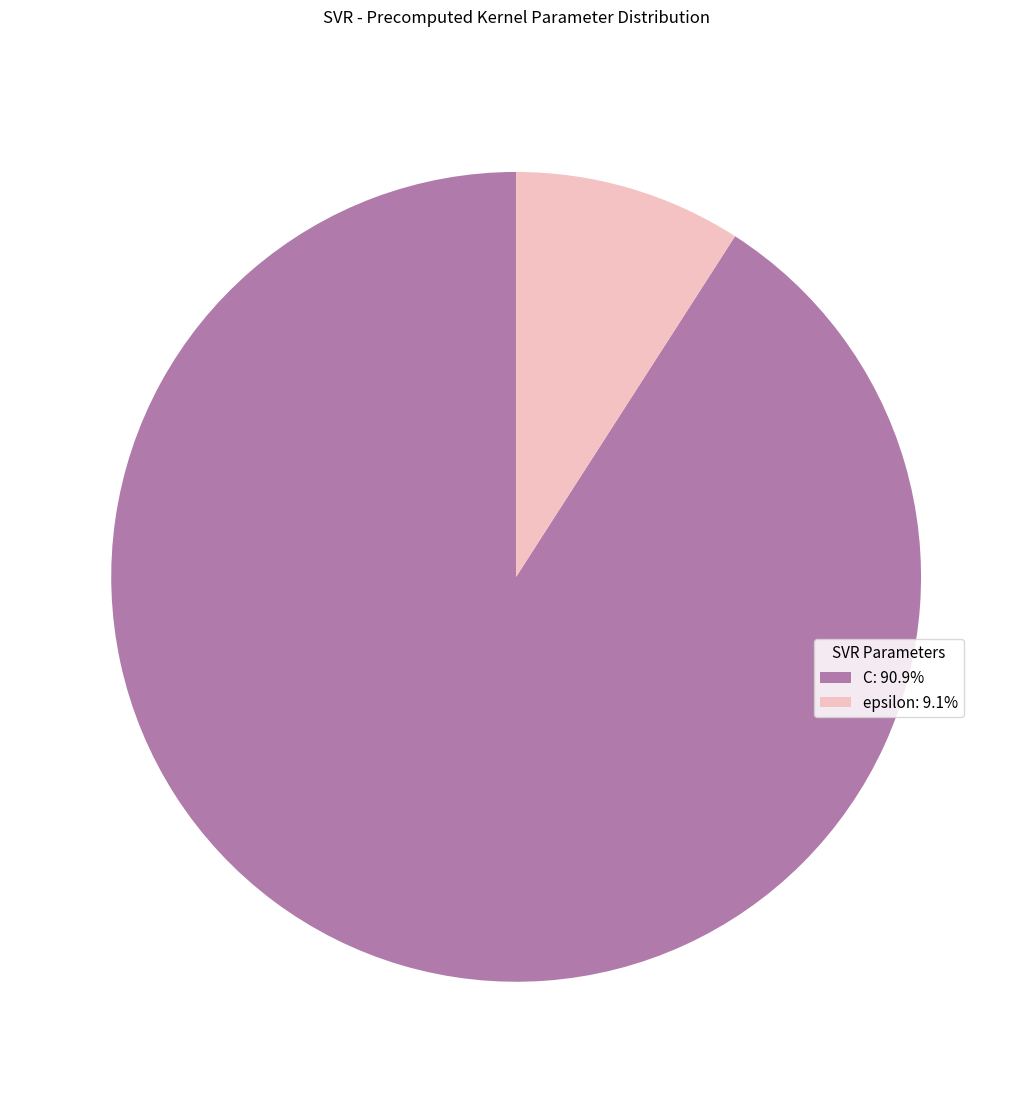

Does epsilon: 9.1% account for over 50% of the chart?

No